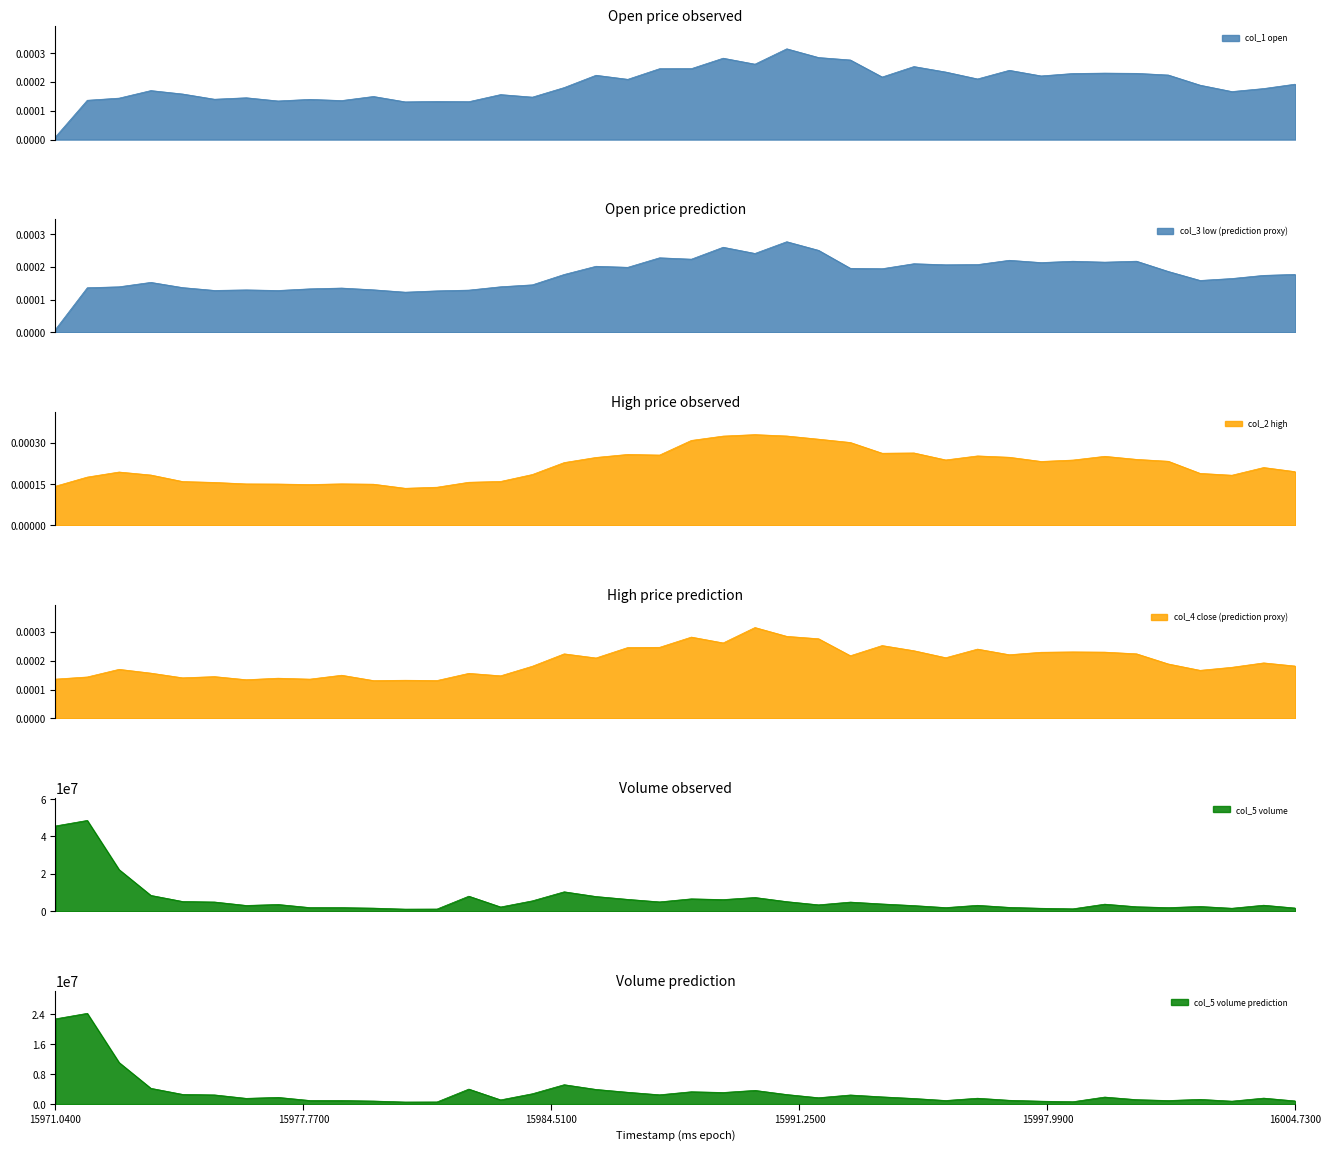

True or false: col_5 has a value of 2442454.2 at 25.

False